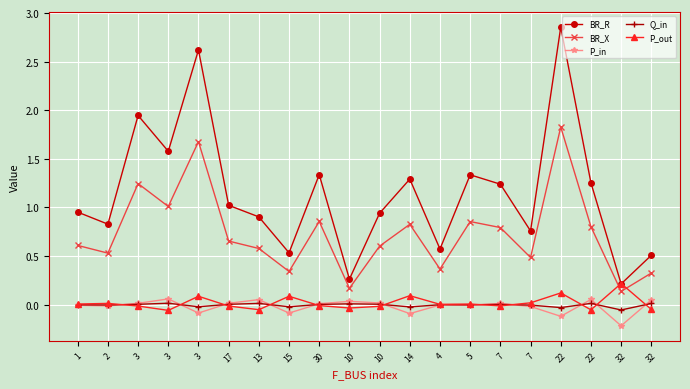

How many categories are shown in the chart?

20